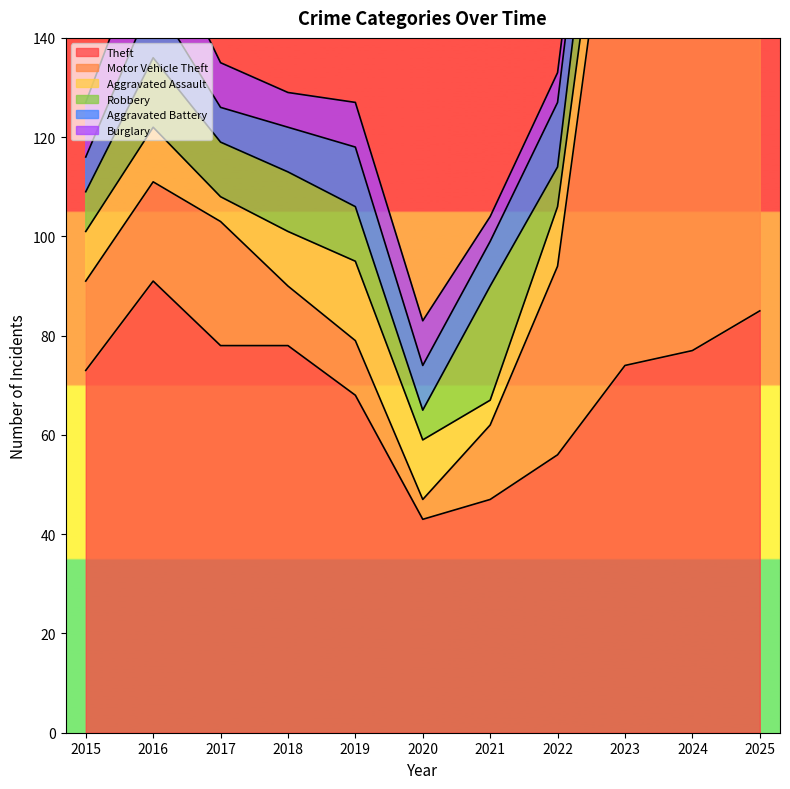

Which has a higher value, 2019 or 2025?

2025